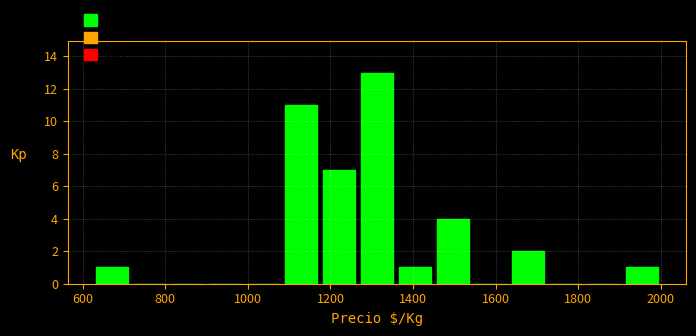

How tall is the bar that spans 1180 to 1260 on the x-axis? Neither the bar edges nor the heights are printed on the chart, so give them approximately, as read against the axes.

7